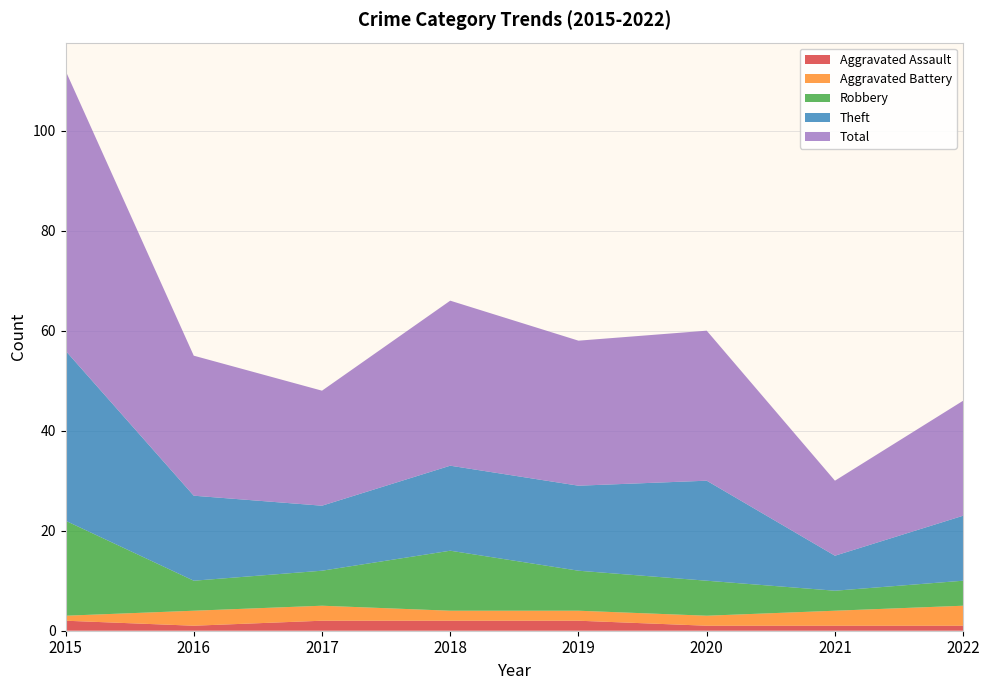

Reading right to left, extract all data points from this chart.

Aggravated Assault: 2022=1	2021=1	2020=1	2019=2	2018=2	2017=2	2016=1	2015=2
Aggravated Battery: 2022=4	2021=3	2020=2	2019=2	2018=2	2017=3	2016=3	2015=1
Robbery: 2022=5	2021=4	2020=7	2019=8	2018=12	2017=7	2016=6	2015=19
Theft: 2022=13	2021=7	2020=20	2019=17	2018=17	2017=13	2016=17	2015=34
Total: 2022=23	2021=15	2020=30	2019=29	2018=33	2017=23	2016=28	2015=56